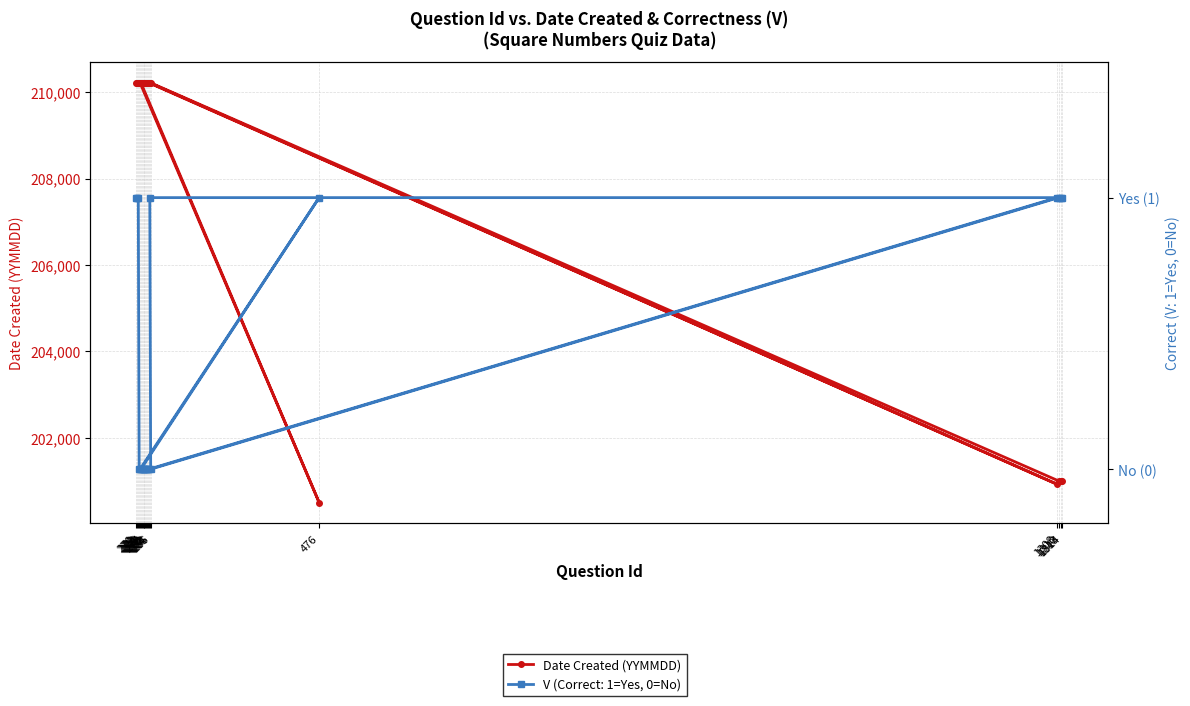

Reading right to left, extract all data points from this chart.

201007	201007	201004	210214	210214	200929	210214	210214	210214	210214	210214	210214	210214	210214	210214	210214	200504	210214	210214	210214	210214	210214